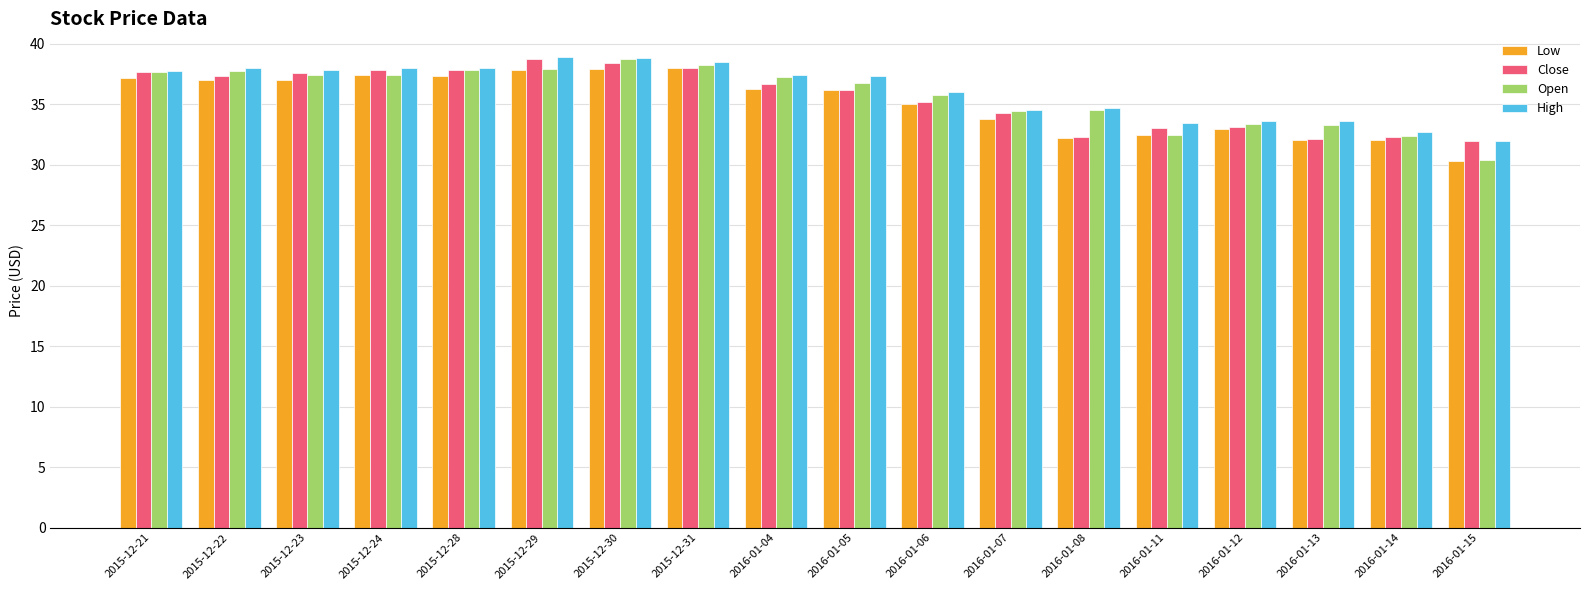

Is the value of High at 2016-01-07 greater than the value of Low at 2015-12-30?

No